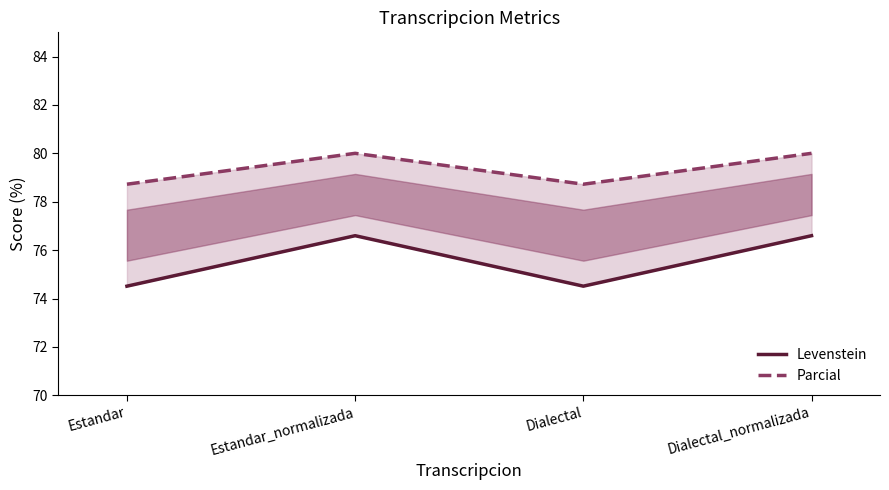

What is the spread (max minus min) of values at Dialectal?

4.2